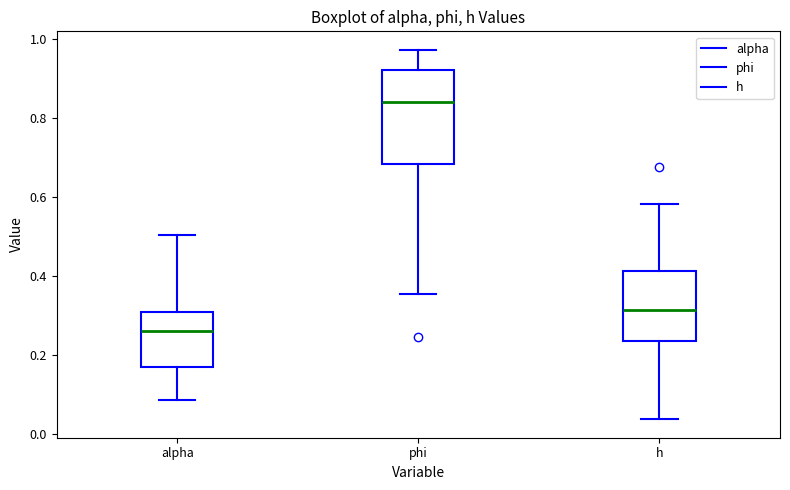

Which box has the highest median line?

phi